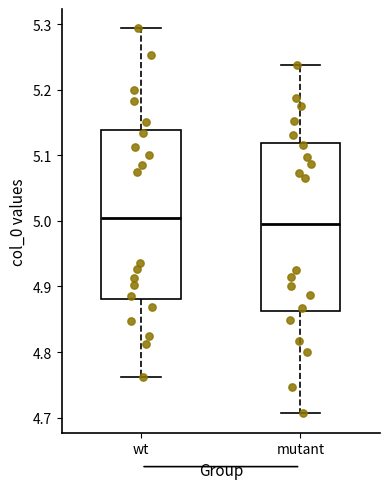

Reading left to right, read every box against the y-axis: the position of its median line, the range the box covers, and the ends of its whiskers. The values are not printed on the chart, so give them approximately, as read against the axis.

wt: median 5.01, box 4.88 to 5.14, whiskers 4.76 to 5.29
mutant: median 4.99, box 4.86 to 5.12, whiskers 4.71 to 5.24